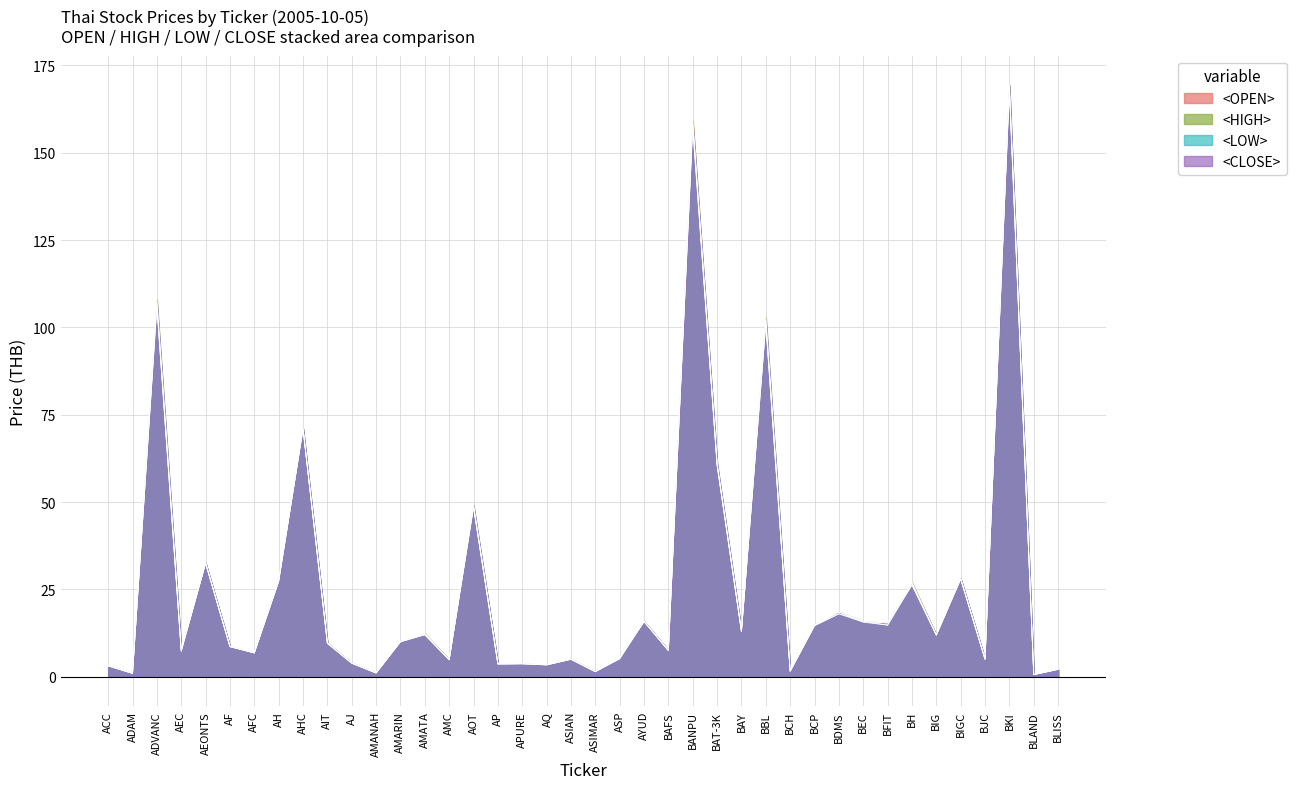

At which category does <LOW> reach its first local peak?

ADVANC